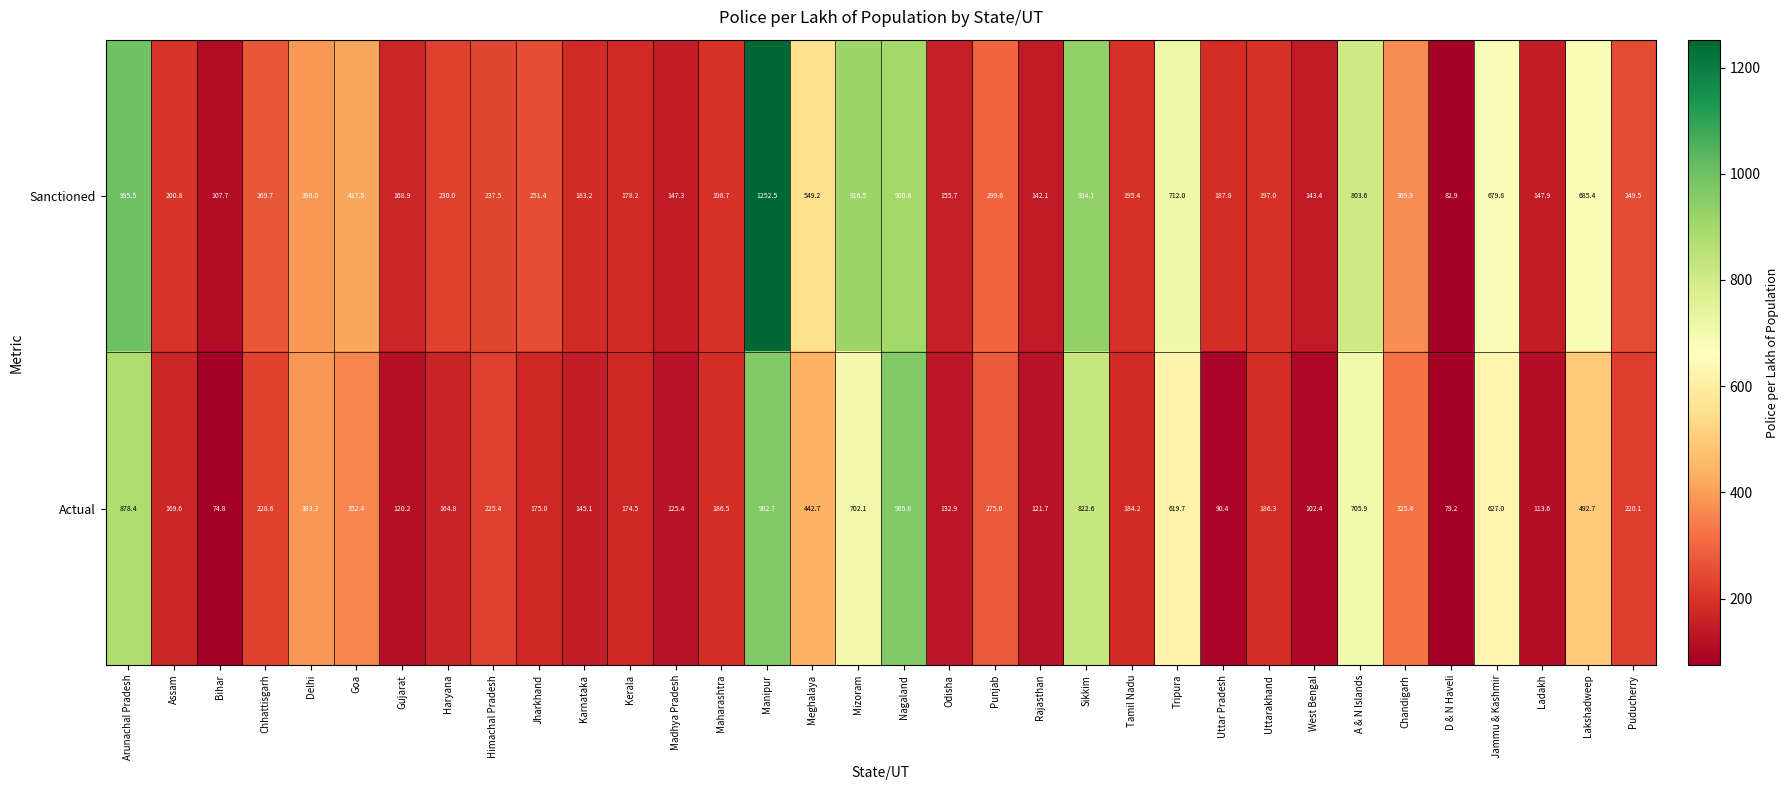

At how many categories does at least one series exceed 942?

3